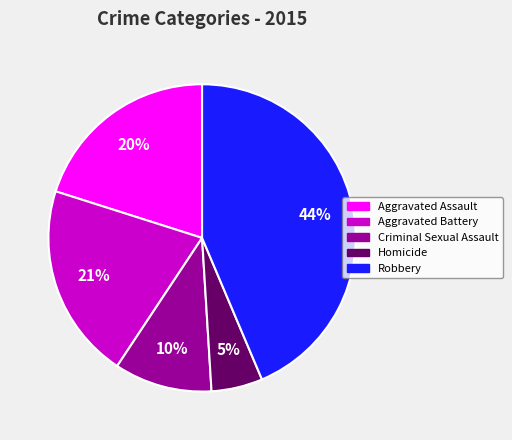

Is it true that Robbery is 44% of the pie?

True